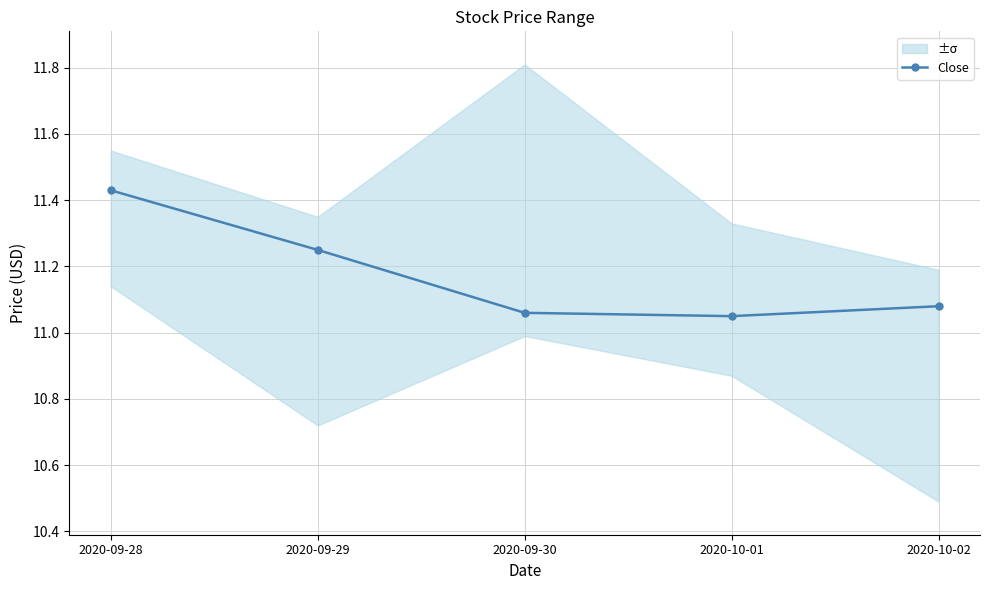

List the labels in order of value, smallest first.

2020-10-01, 2020-09-30, 2020-10-02, 2020-09-29, 2020-09-28